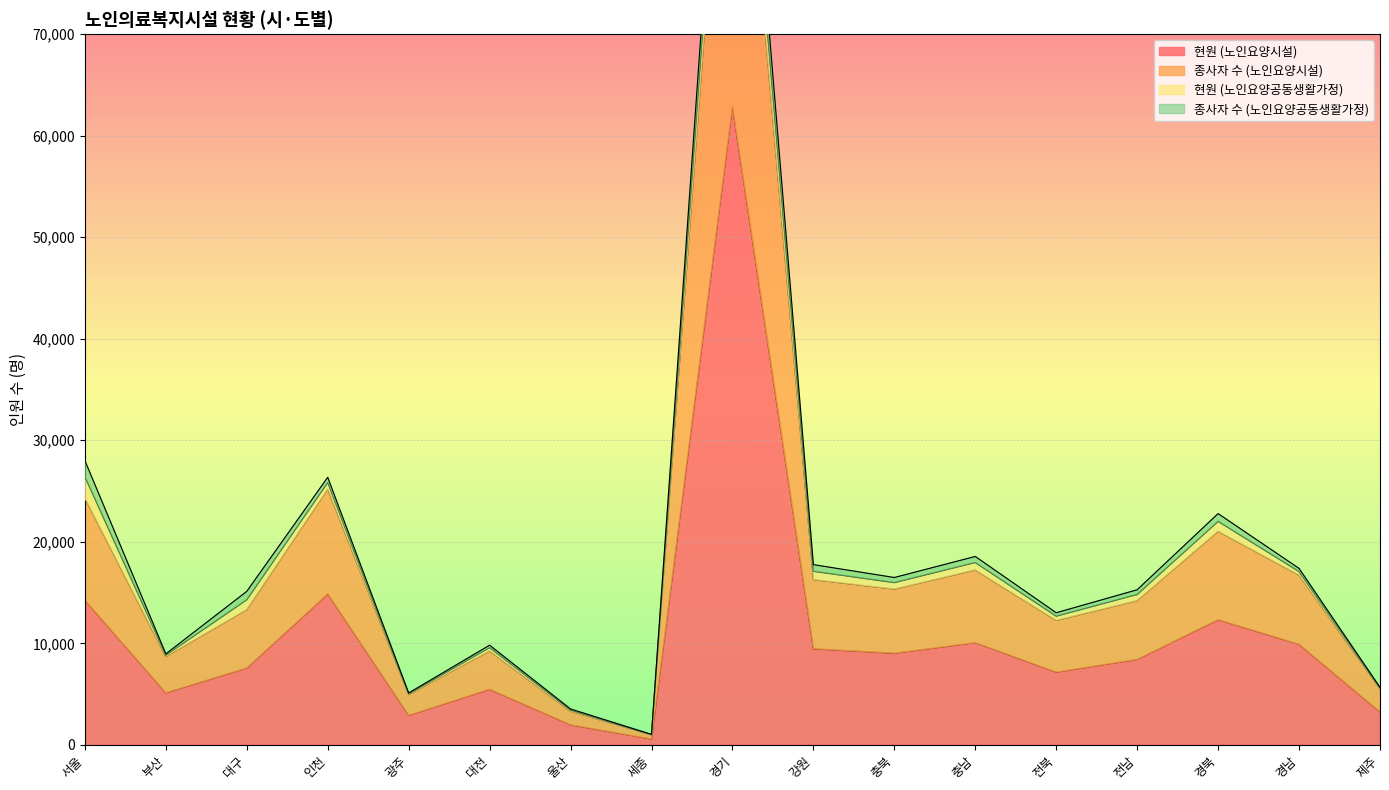

At which label is 현원 (노인요양시설) closest to 31727?

인천